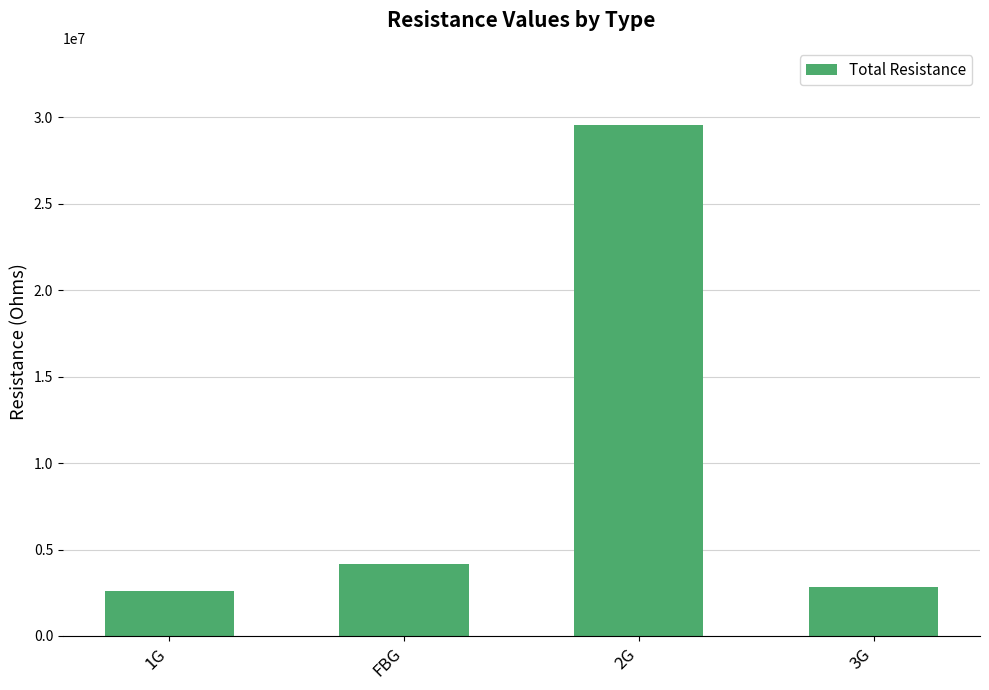

At which category does the chart reach its peak across all series?

2G